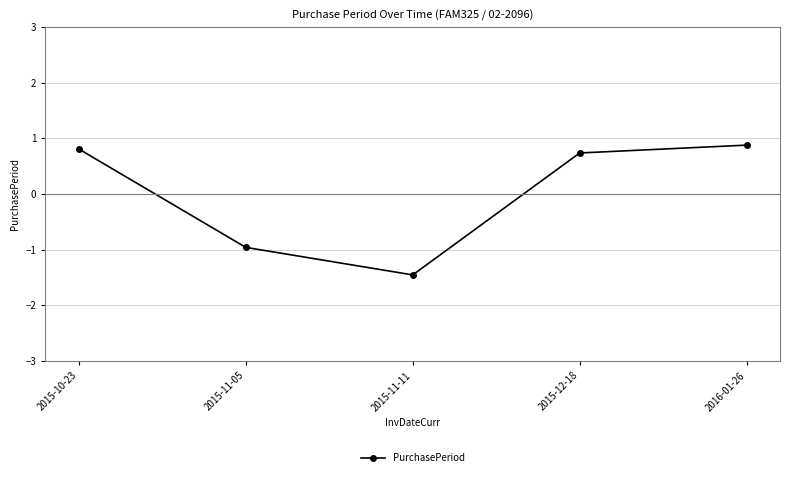

Count the number of data series in this chart.

1